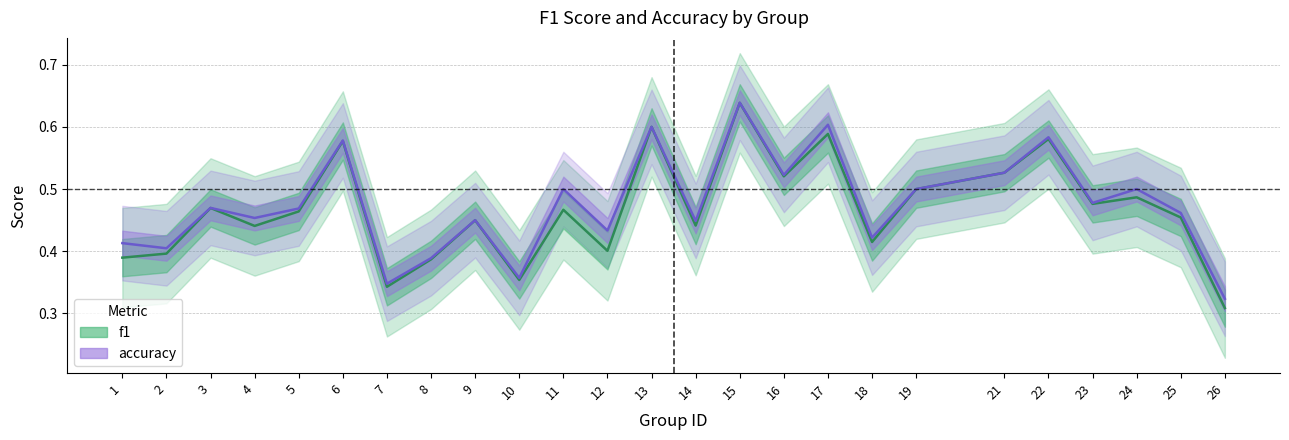

Between 6 and 14, which series saw the biggest shift?

f1